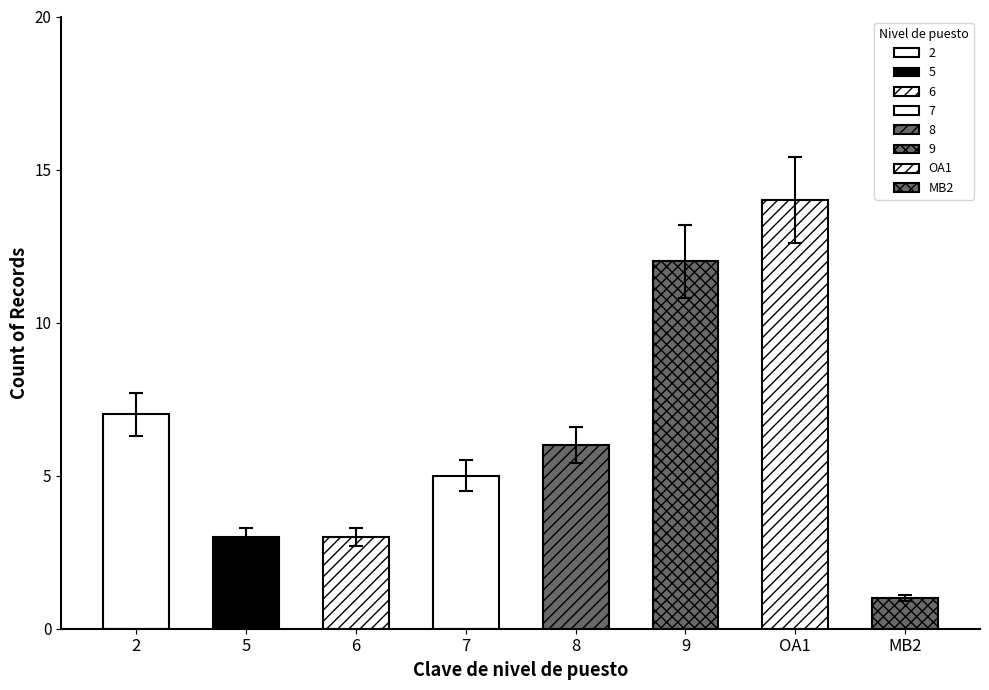

How many bars are there in total?

8